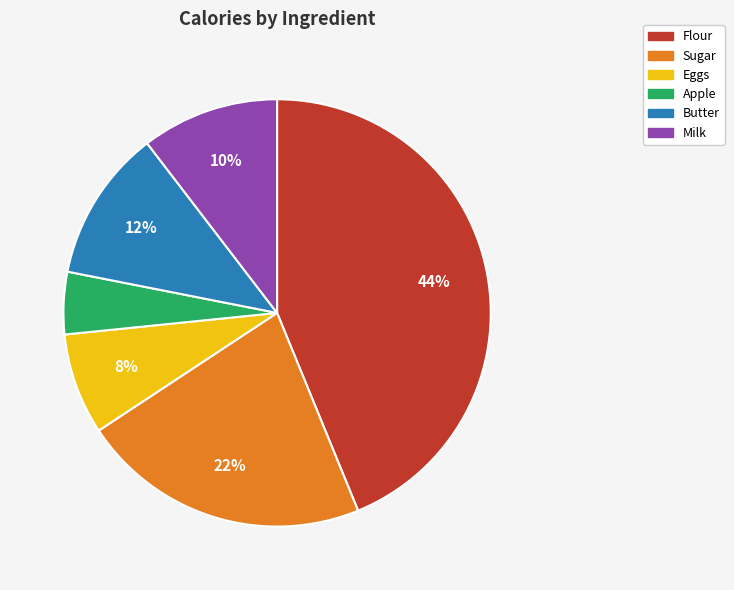

Do Butter and Milk together represent more than half of the pie?

No